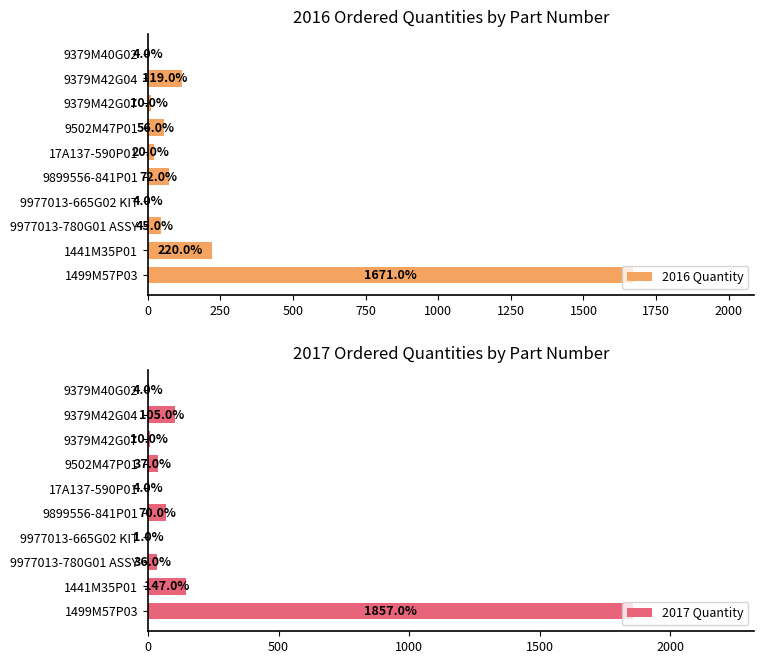

Where is 2016 Quantity nearest to the value 837?

1441M35P01